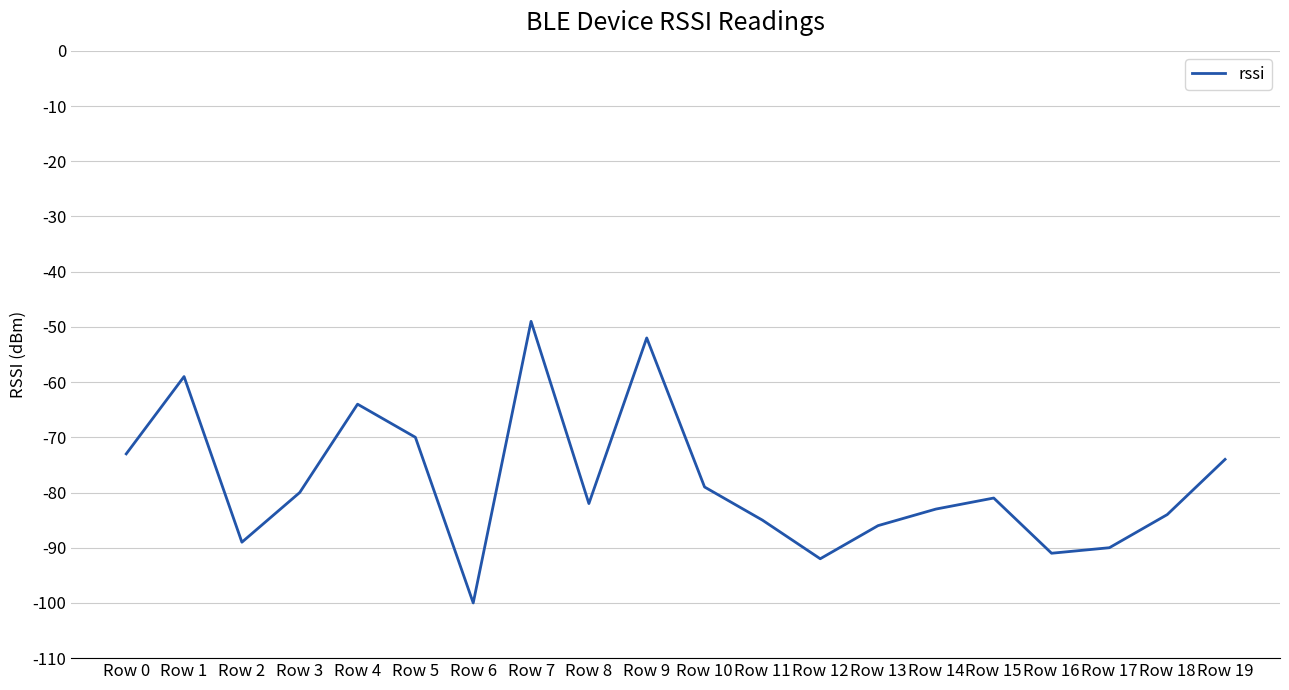

The chart shows a value of -83 at Row 14. True or false?

True